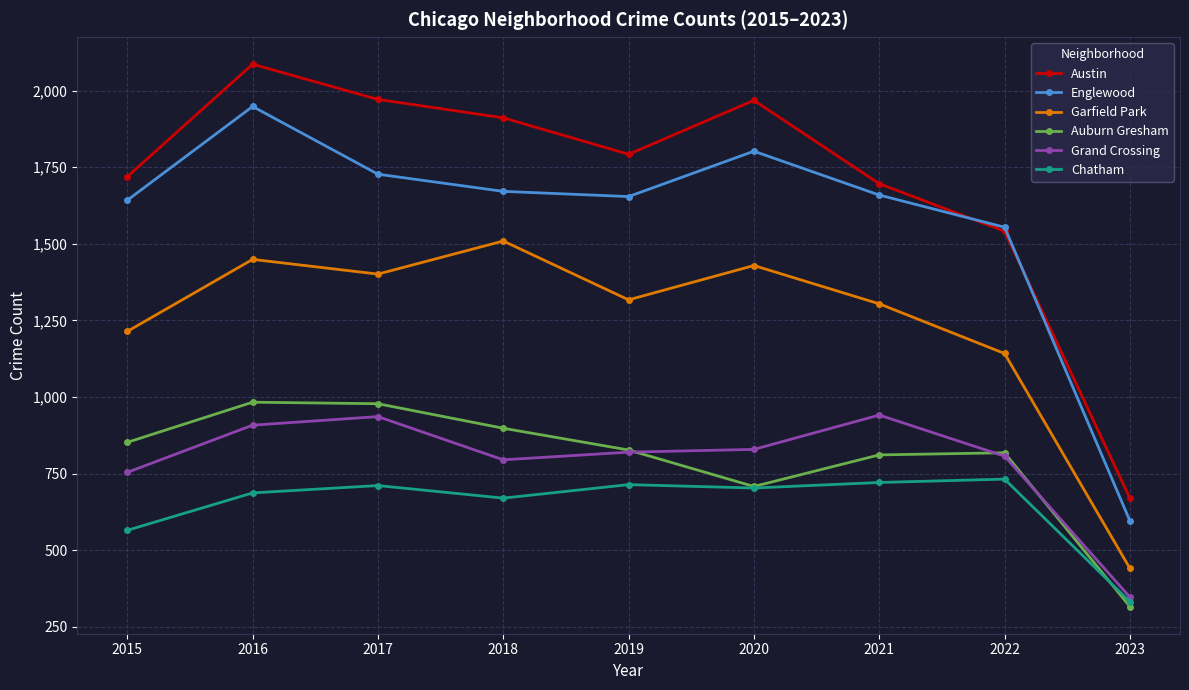

At how many categories does at least one series exceed 1254?

8